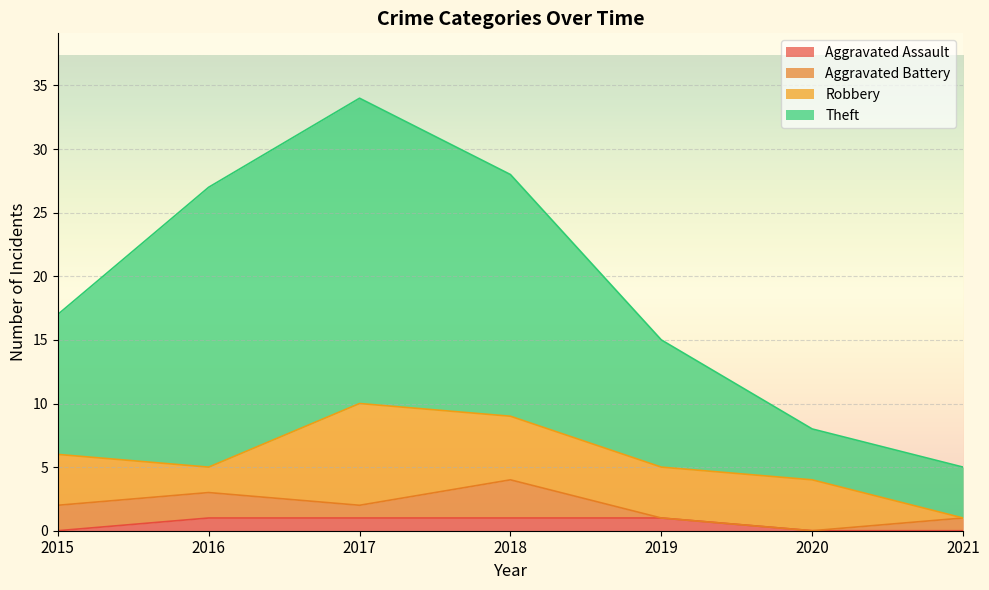

Is it true that Theft equals 15 at 2019?

True